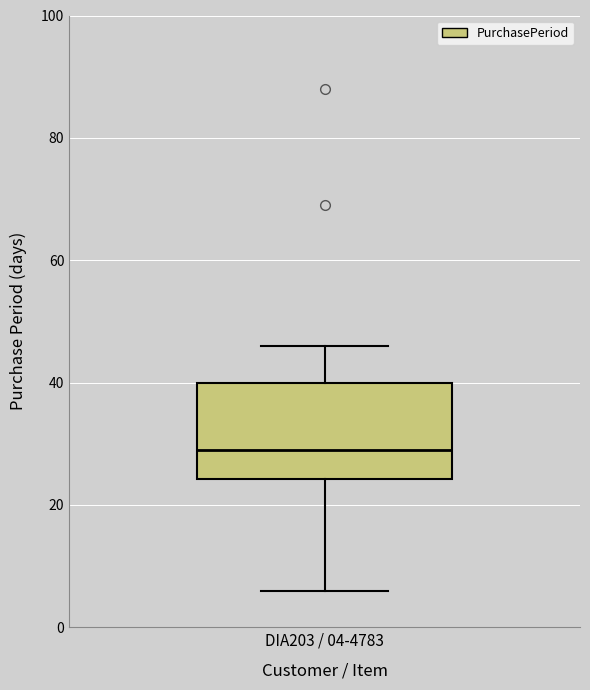

Where does the median line of the box for DIA203 / 04-4783 sit on the y-axis? The values are not printed on the chart, so give them approximately, as read against the axis.

30